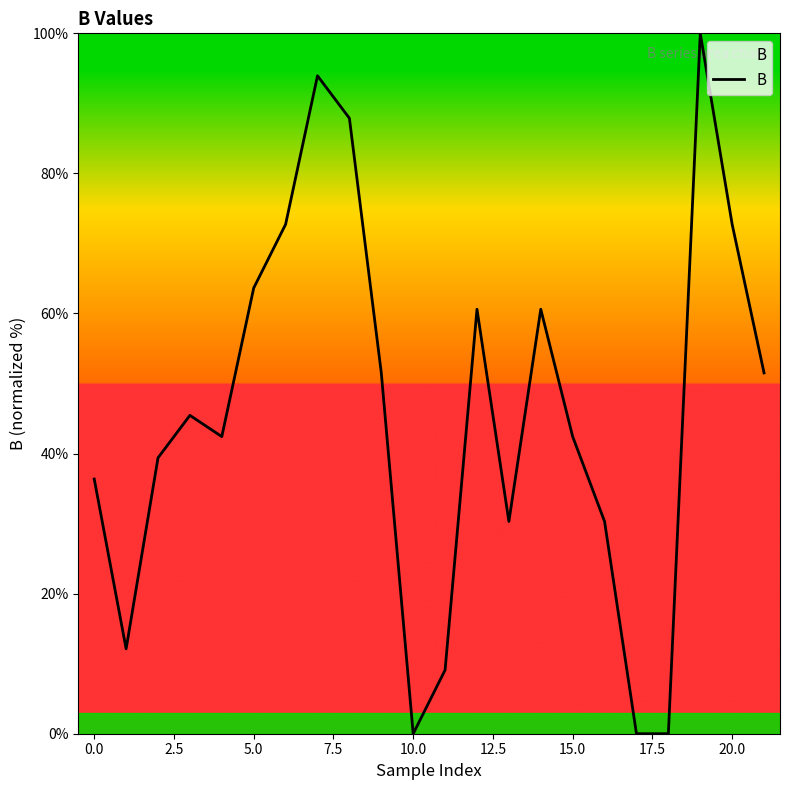

What is the difference between the maximum and minimum values?

100.0